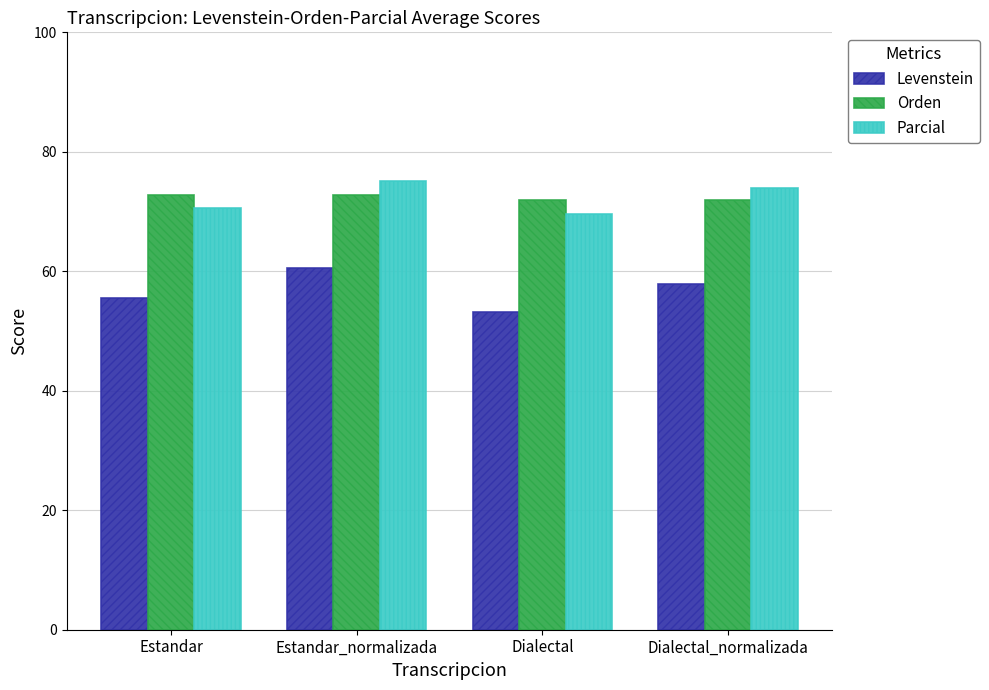

The value of Orden at Estandar_normalizada is 72.8. True or false?

True